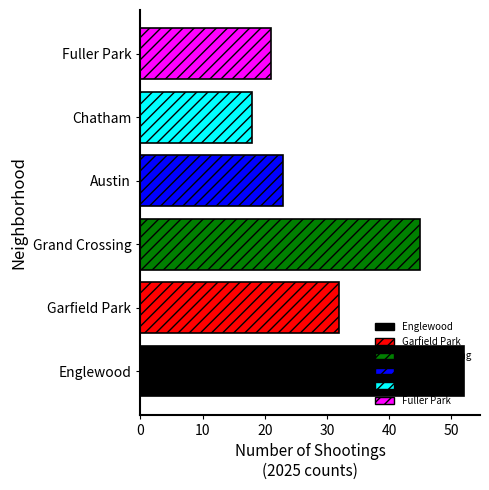

The value at Englewood is 52. True or false?

True